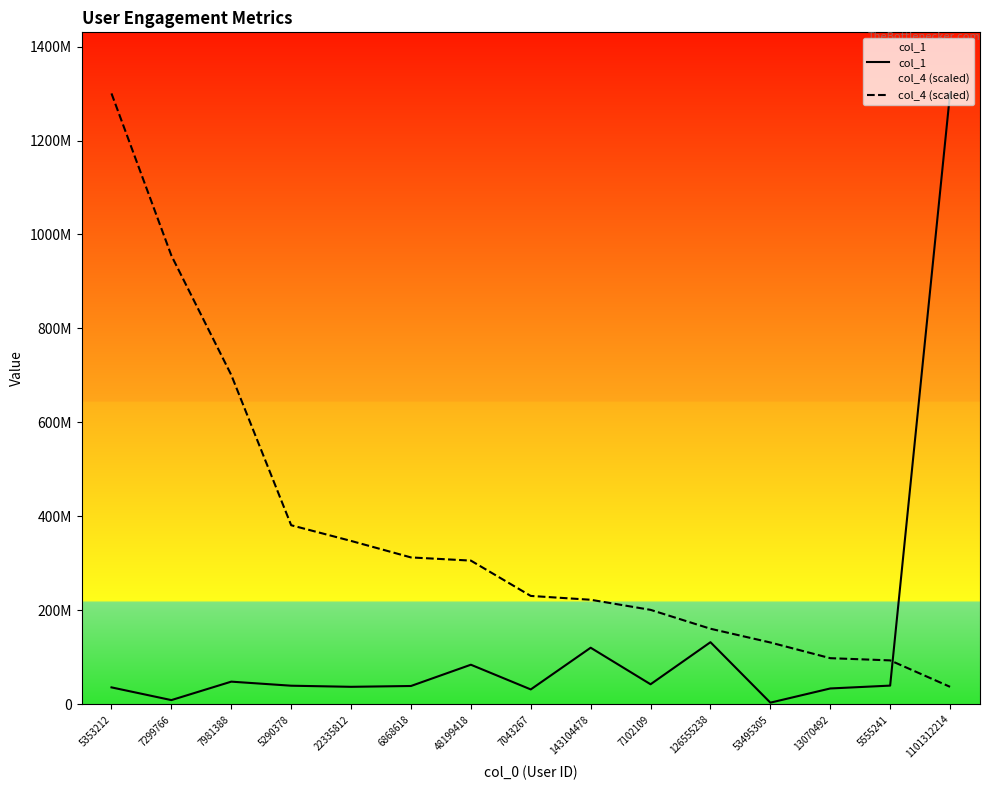

What is the highest value of the col_1 series?

1300210240.0